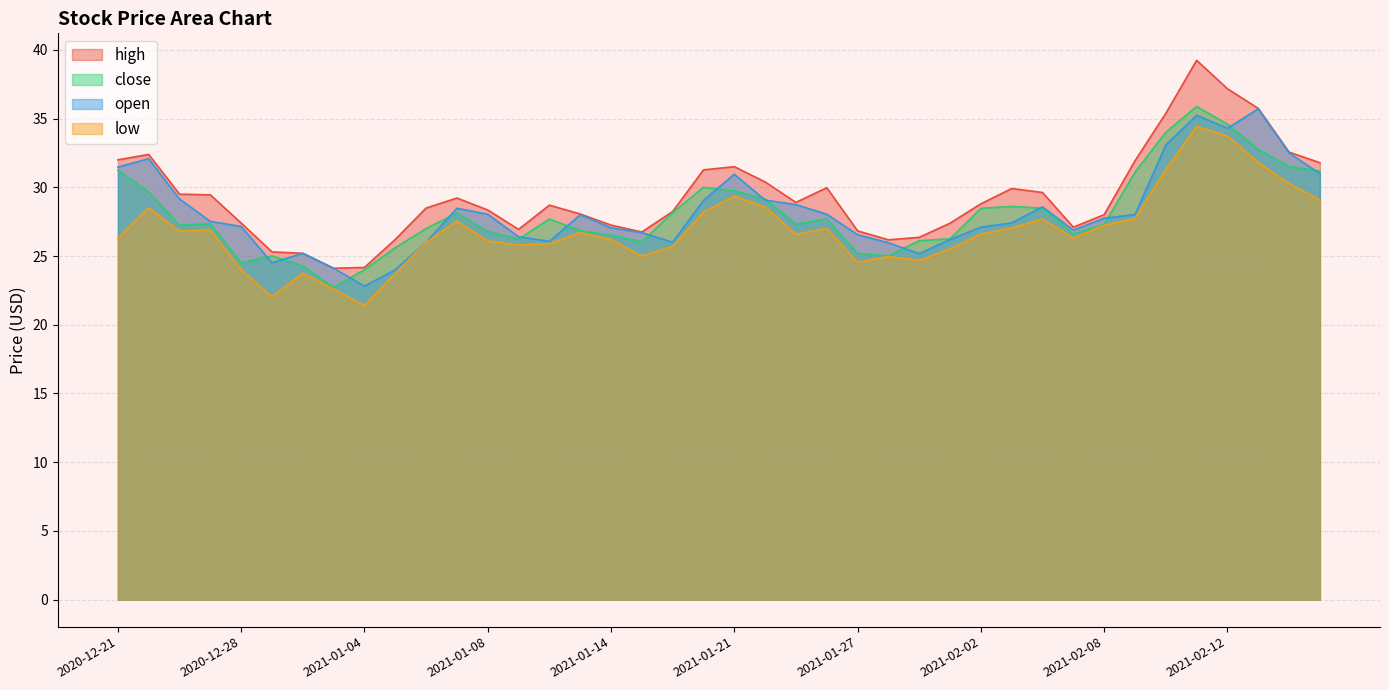

Reading right to left, list all the values displayed in this chart.

high: 2021-02-18=31.8	2021-02-17=32.6	2021-02-16=35.7	2021-02-12=37.2	2021-02-11=39.2	2021-02-10=35.4	2021-02-09=31.9	2021-02-08=28.0	2021-02-05=27.1	2021-02-04=29.6	2021-02-03=29.9	2021-02-02=28.8	2021-02-01=27.4	2021-01-29=26.4	2021-01-28=26.2	2021-01-27=26.8	2021-01-26=30.0	2021-01-25=28.9	2021-01-22=30.4	2021-01-21=31.5	2021-01-20=31.3	2021-01-19=28.2	2021-01-15=26.8	2021-01-14=27.2	2021-01-13=28.1	2021-01-12=28.7	2021-01-11=26.9	2021-01-08=28.4	2021-01-07=29.2	2021-01-06=28.5	2021-01-05=26.2	2021-01-04=24.2	2020-12-31=24.1	2020-12-30=25.2	2020-12-29=25.3	2020-12-28=27.4	2020-12-24=29.4	2020-12-23=29.5	2020-12-22=32.4	2020-12-21=32.0
close: 2021-02-18=31.2	2021-02-17=31.5	2021-02-16=32.8	2021-02-12=34.6	2021-02-11=35.9	2021-02-10=34.0	2021-02-09=31.1	2021-02-08=27.3	2021-02-05=26.6	2021-02-04=28.5	2021-02-03=28.6	2021-02-02=28.5	2021-02-01=26.2	2021-01-29=26.1	2021-01-28=25.0	2021-01-27=25.2	2021-01-26=27.7	2021-01-25=27.3	2021-01-22=29.1	2021-01-21=29.7	2021-01-20=30.0	2021-01-19=28.2	2021-01-15=26.0	2021-01-14=26.5	2021-01-13=26.8	2021-01-12=27.7	2021-01-11=26.2	2021-01-08=26.8	2021-01-07=28.1	2021-01-06=27.0	2021-01-05=25.6	2021-01-04=24.0	2020-12-31=22.7	2020-12-30=24.3	2020-12-29=25.0	2020-12-28=24.5	2020-12-24=27.4	2020-12-23=27.2	2020-12-22=29.6	2020-12-21=31.2
open: 2021-02-18=31.0	2021-02-17=32.5	2021-02-16=35.7	2021-02-12=34.3	2021-02-11=35.2	2021-02-10=33.1	2021-02-09=28.0	2021-02-08=27.8	2021-02-05=26.9	2021-02-04=28.6	2021-02-03=27.4	2021-02-02=27.1	2021-02-01=26.2	2021-01-29=25.2	2021-01-28=26.0	2021-01-27=26.6	2021-01-26=28.0	2021-01-25=28.7	2021-01-22=29.1	2021-01-21=30.9	2021-01-20=29.1	2021-01-19=26.0	2021-01-15=26.7	2021-01-14=27.1	2021-01-13=28.0	2021-01-12=26.1	2021-01-11=26.4	2021-01-08=28.0	2021-01-07=28.5	2021-01-06=26.0	2021-01-05=24.0	2021-01-04=22.8	2020-12-31=24.1	2020-12-30=25.2	2020-12-29=24.5	2020-12-28=27.1	2020-12-24=27.5	2020-12-23=29.1	2020-12-22=32.1	2020-12-21=31.5
low: 2021-02-18=29.1	2021-02-17=30.3	2021-02-16=31.8	2021-02-12=33.7	2021-02-11=34.4	2021-02-10=31.3	2021-02-09=27.7	2021-02-08=27.2	2021-02-05=26.3	2021-02-04=27.7	2021-02-03=27.0	2021-02-02=26.6	2021-02-01=25.5	2021-01-29=24.7	2021-01-28=25.0	2021-01-27=24.5	2021-01-26=27.0	2021-01-25=26.6	2021-01-22=28.6	2021-01-21=29.4	2021-01-20=28.2	2021-01-19=25.7	2021-01-15=25.0	2021-01-14=26.2	2021-01-13=26.7	2021-01-12=25.9	2021-01-11=25.8	2021-01-08=26.1	2021-01-07=27.5	2021-01-06=26.0	2021-01-05=23.7	2021-01-04=21.4	2020-12-31=22.6	2020-12-30=23.8	2020-12-29=22.0	2020-12-28=24.0	2020-12-24=26.9	2020-12-23=26.8	2020-12-22=28.5	2020-12-21=26.3